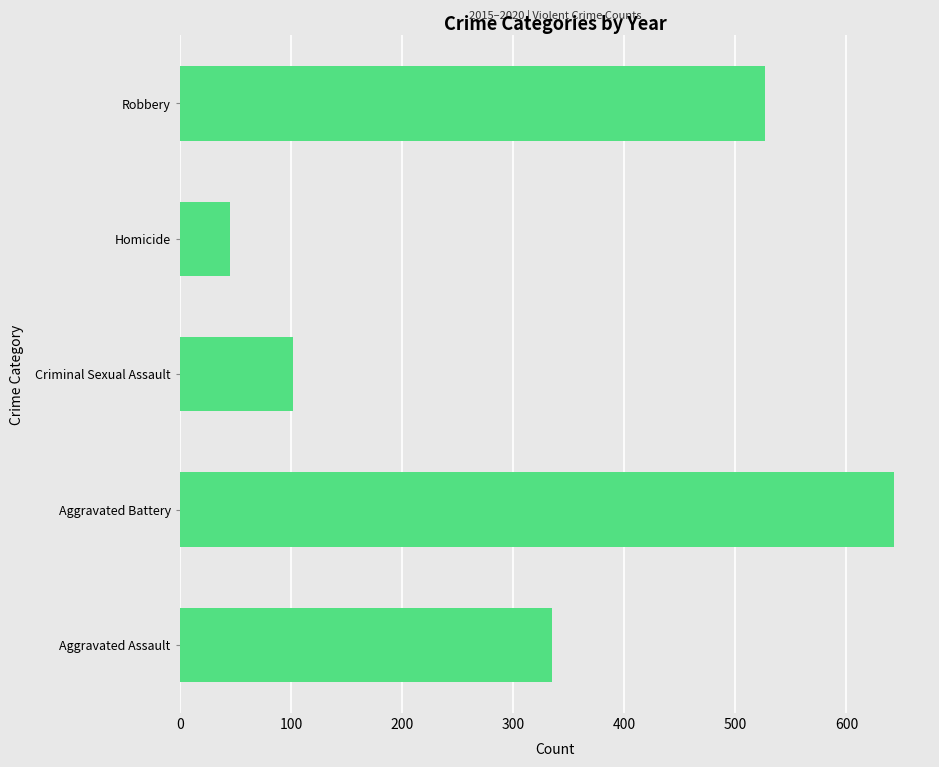

Rank the categories by value from lowest to highest.

Homicide, Criminal Sexual Assault, Aggravated Assault, Robbery, Aggravated Battery